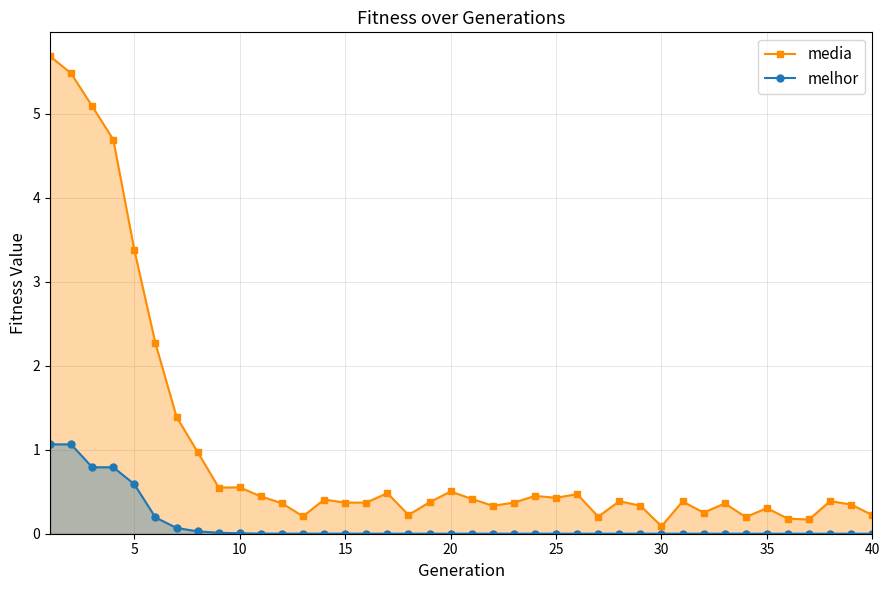

Rank the series by their maximum value, from lowest to highest.

melhor, media